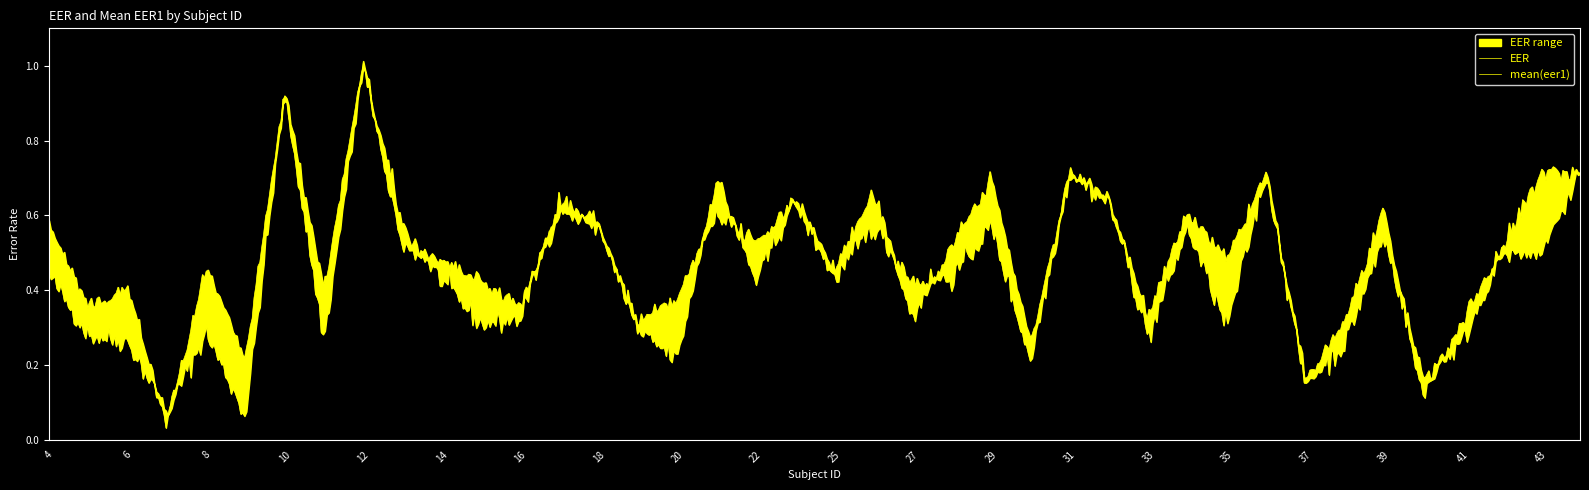

The value at 4 is 0.4. True or false?

True